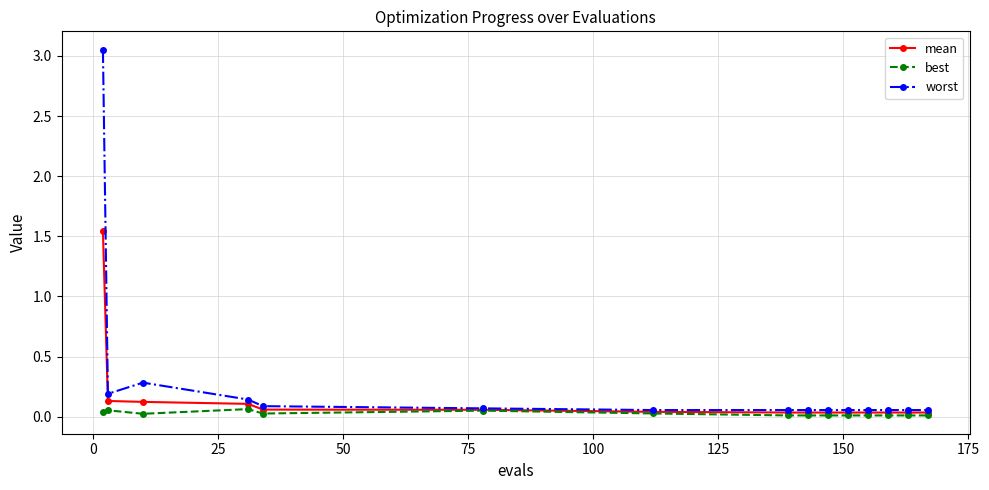

Rank the series by their average value, from highest to lowest.

worst, mean, best